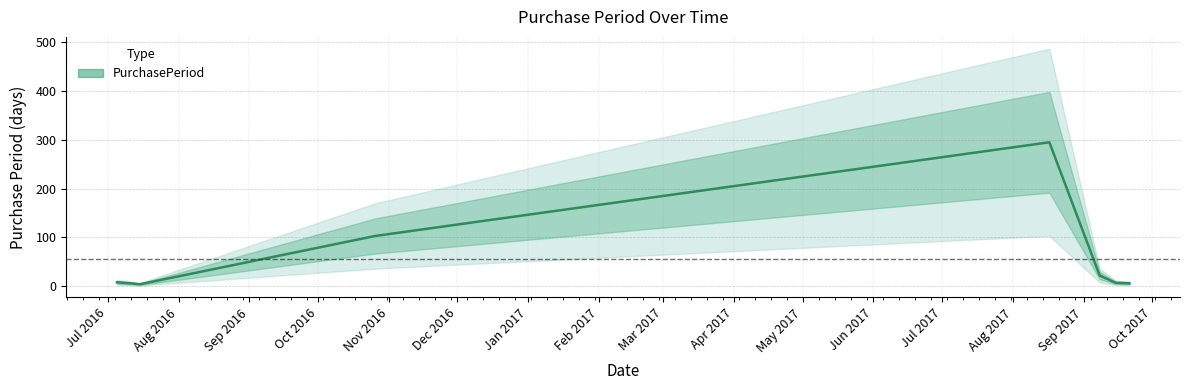

Does the chart have visible grid lines?

Yes